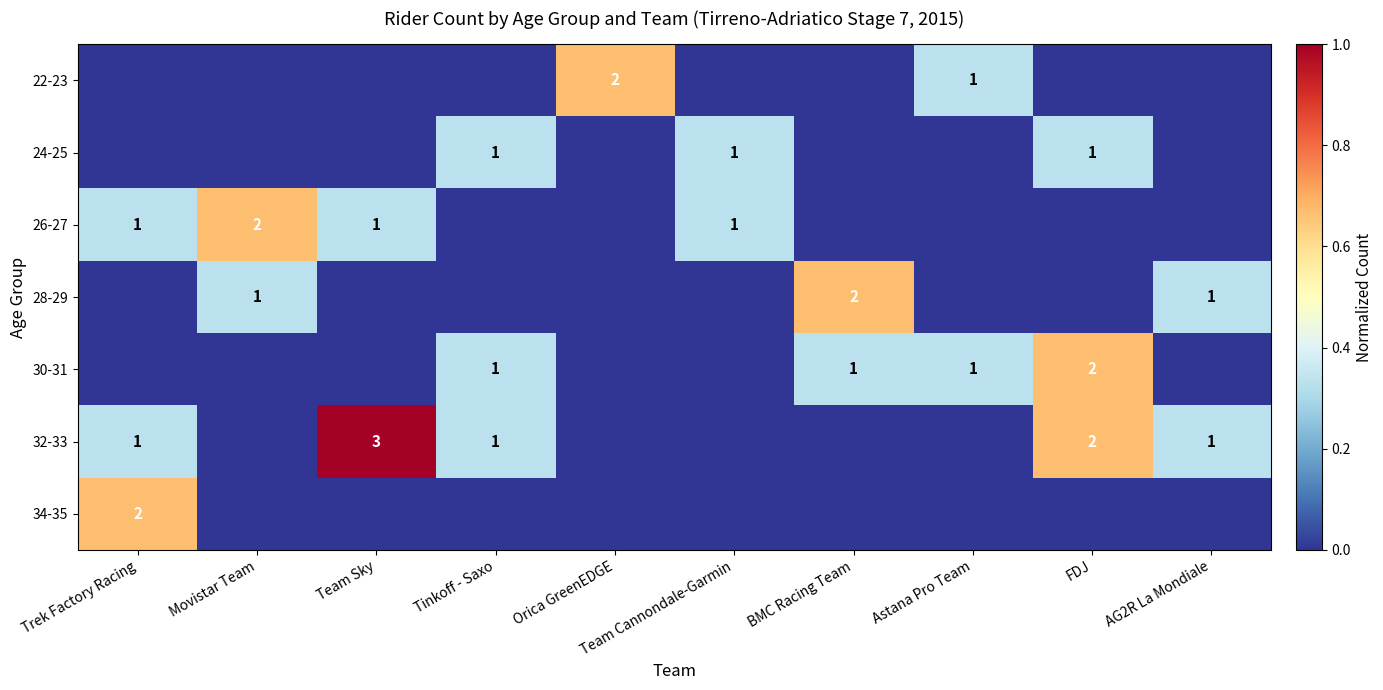

What is the difference between the highest and lowest values at Astana Pro Team?

0.3